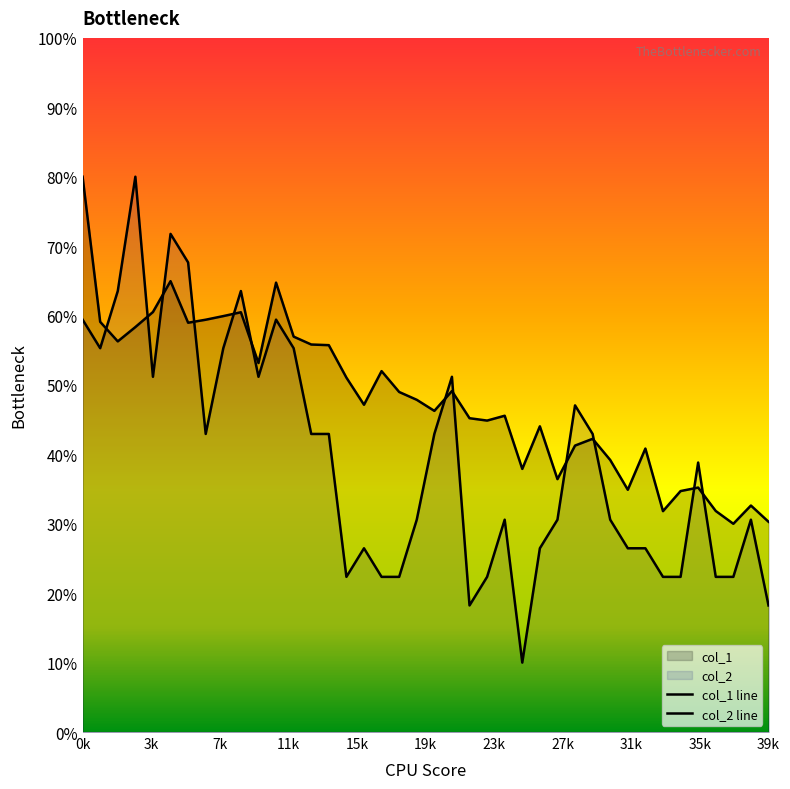

Reading left to right, list all the values displayed in this chart.

col_1: 0.8	0.6	0.6	0.6	0.6	0.6	0.6	0.6	0.6	0.6	0.5	0.6	0.6	0.6	0.6	0.5	0.5	0.5	0.5	0.5	0.5	0.5	0.5	0.4	0.5	0.4	0.4	0.4	0.4	0.4	0.4	0.3	0.4	0.3	0.3	0.4	0.3	0.3	0.3	0.3
col_2: 0.6	0.6	0.6	0.8	0.5	0.7	0.7	0.4	0.6	0.6	0.5	0.6	0.6	0.4	0.4	0.2	0.3	0.2	0.2	0.3	0.4	0.5	0.2	0.2	0.3	0.1	0.3	0.3	0.5	0.4	0.3	0.3	0.3	0.2	0.2	0.4	0.2	0.2	0.3	0.2